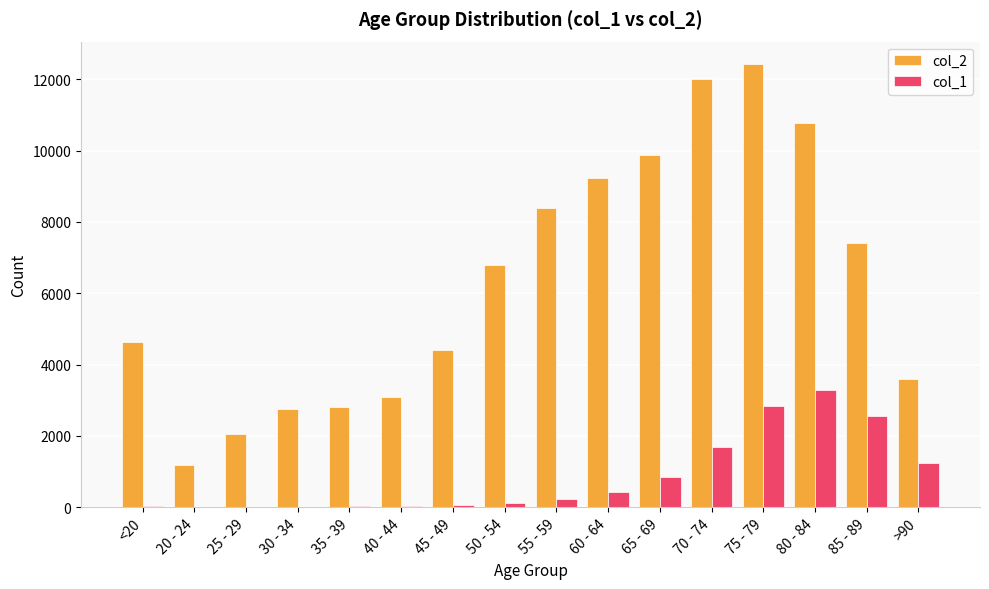

Is the value of col_2 at 65 - 69 greater than the value of col_1 at <20?

Yes